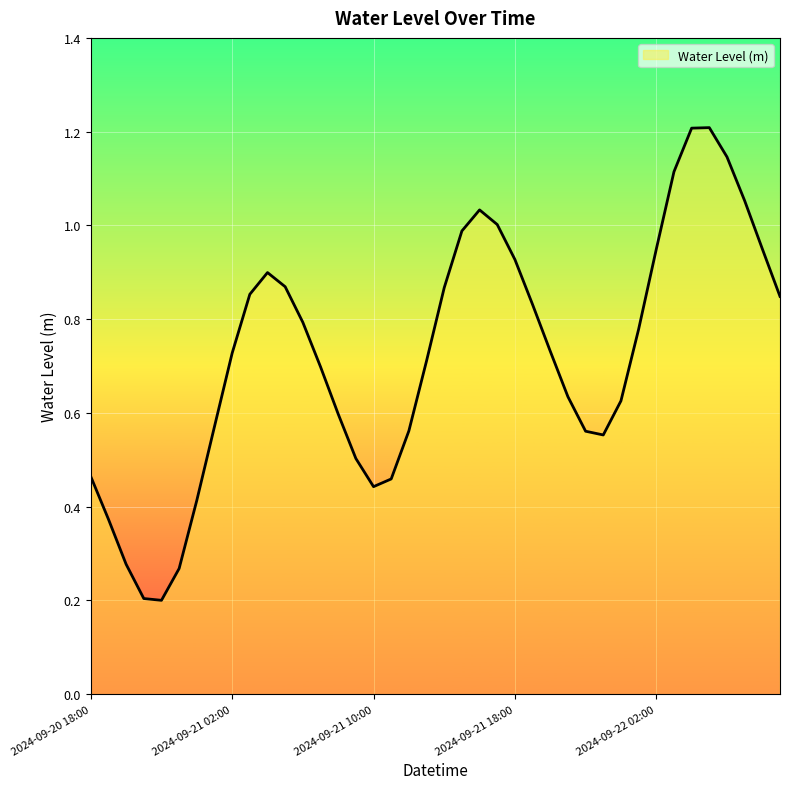

What is the maximum value shown in the chart?

1.2